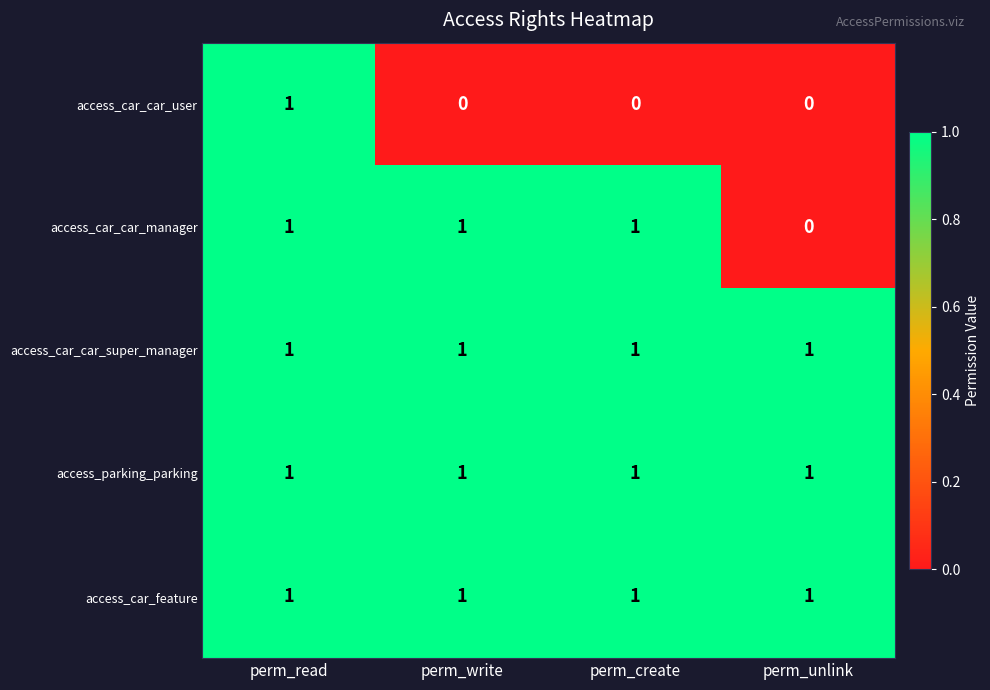

At how many categories does at least one series exceed 0?

4